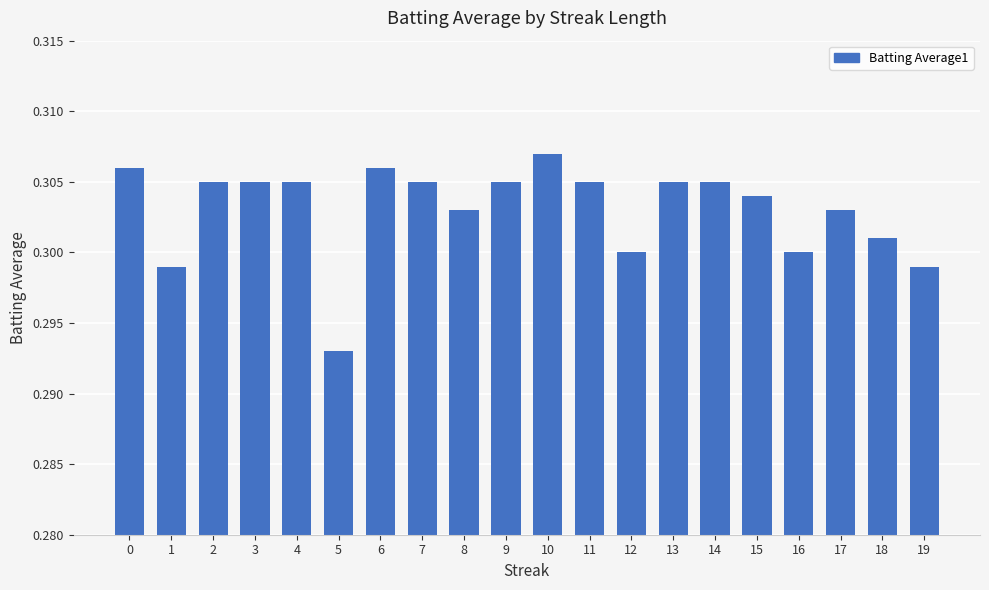

At which category does the chart reach its minimum across all series?

5